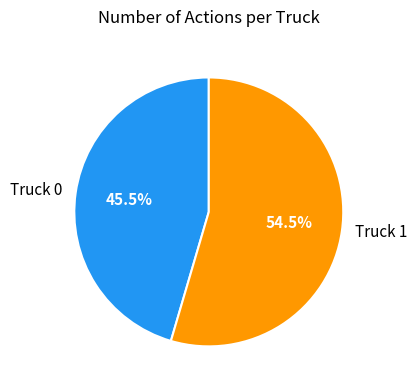

Which category has the smallest portion of the pie?

Truck 0